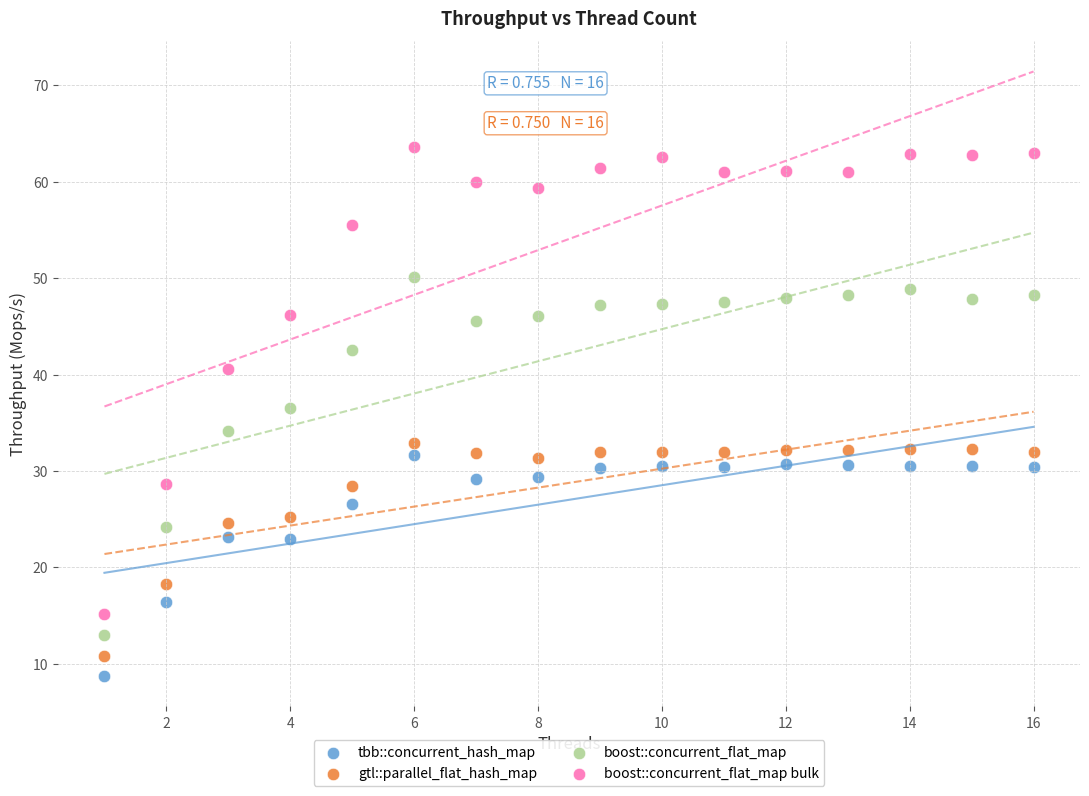

Which series contains the highest Y value?

boost::concurrent_flat_map bulk